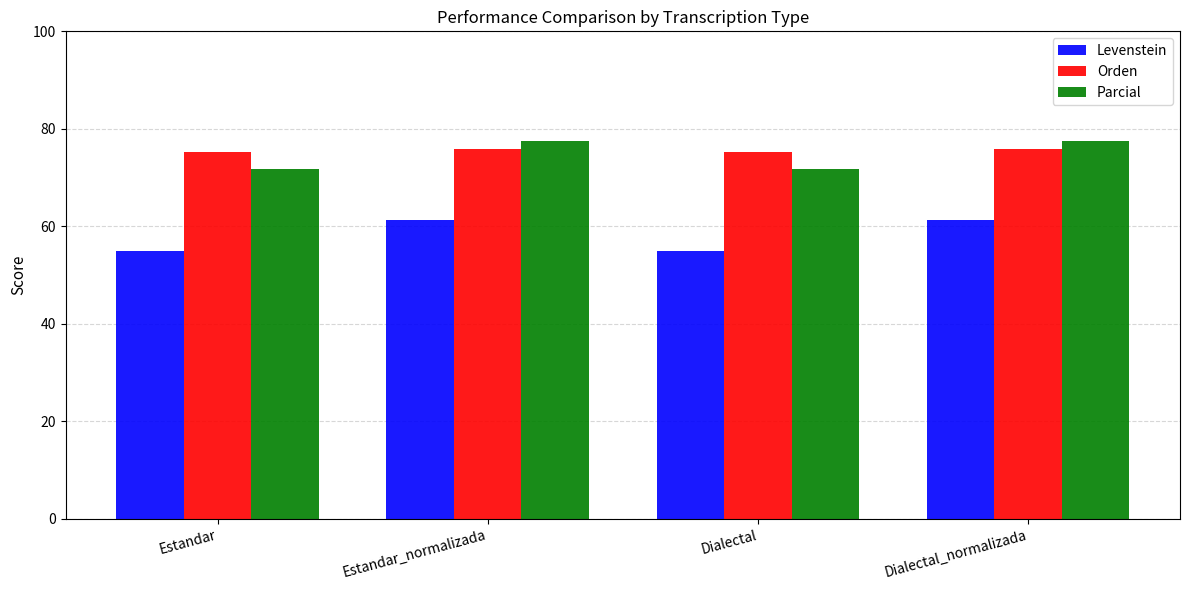

What is the minimum value shown in the chart?

54.9